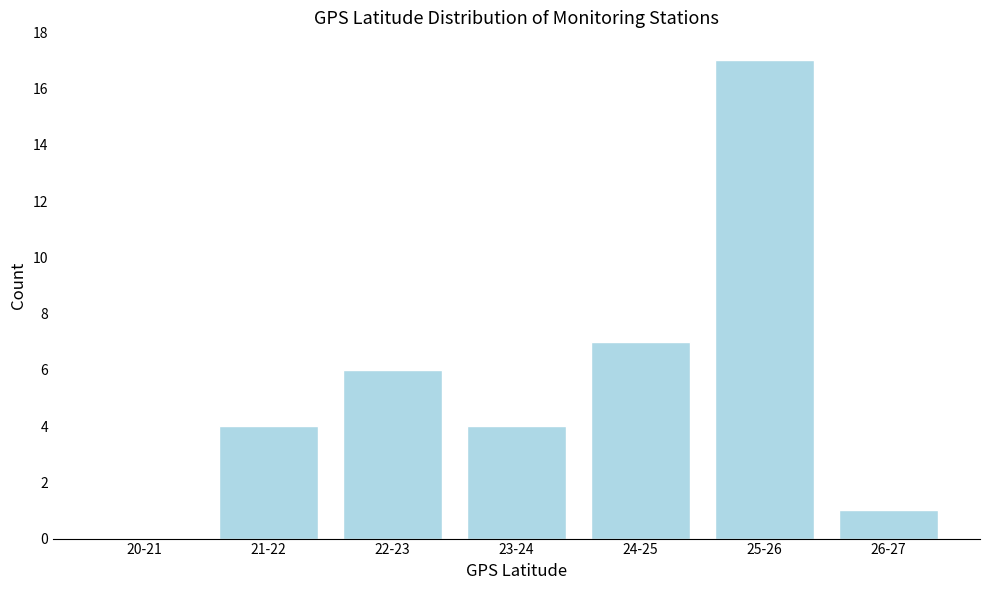

Reading left to right, transcribe all the data shown in this chart.

20-21=0	21-22=4	22-23=6	23-24=4	24-25=7	25-26=17	26-27=1